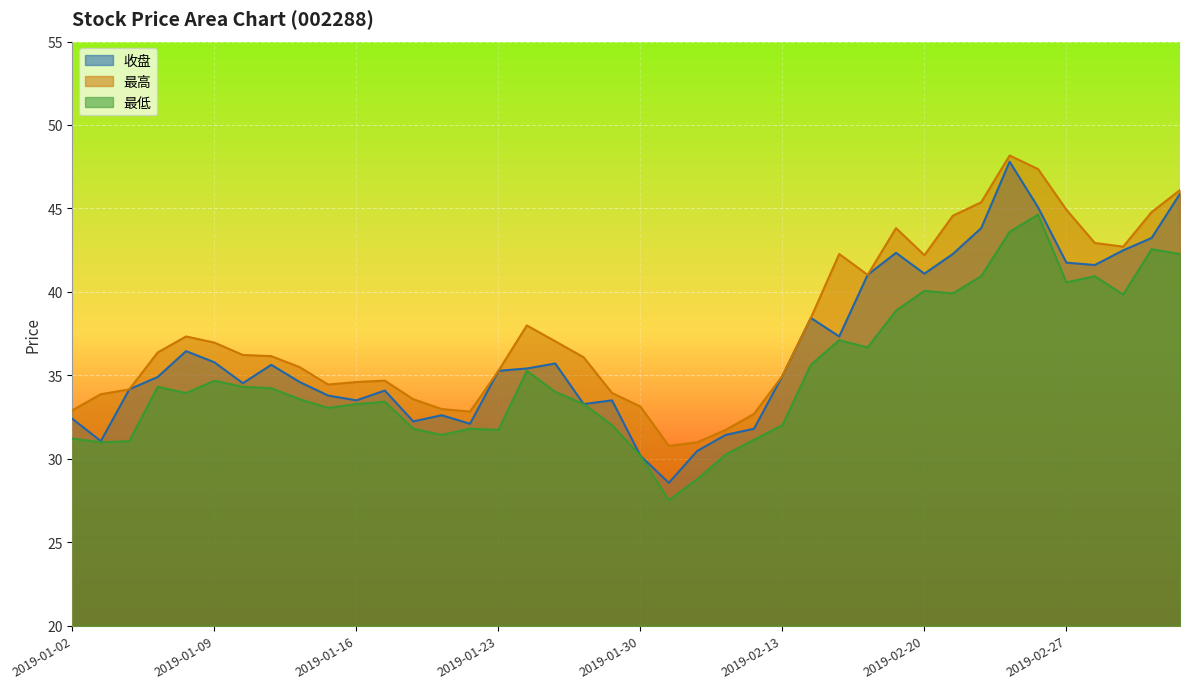

What is the smallest value displayed?

27.5